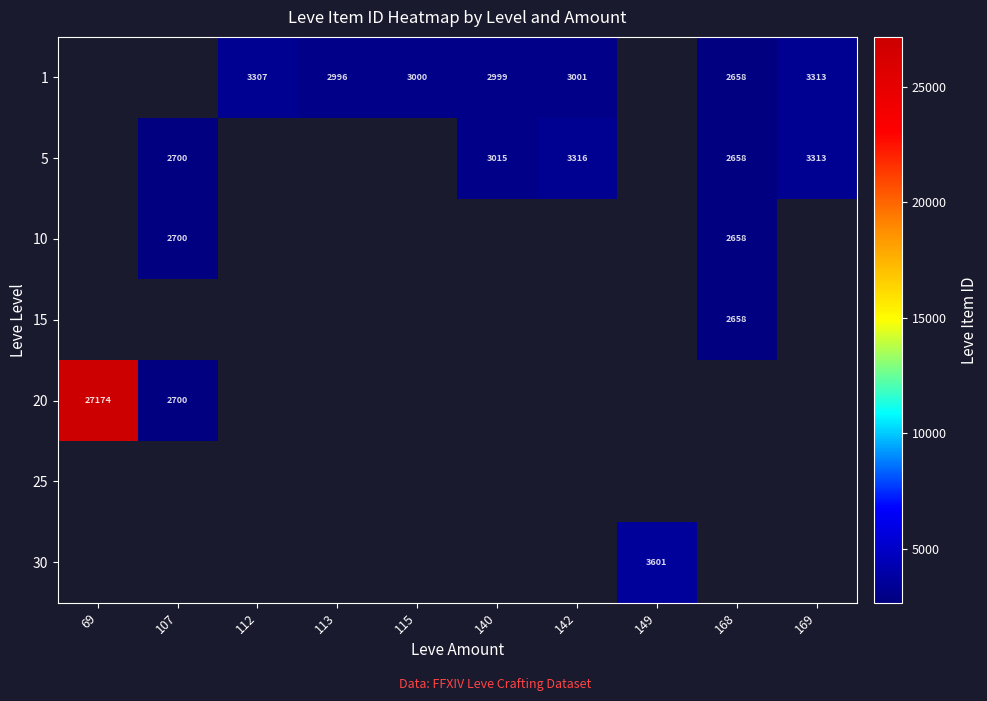

The 5 series shows 615 at 168. True or false?

False